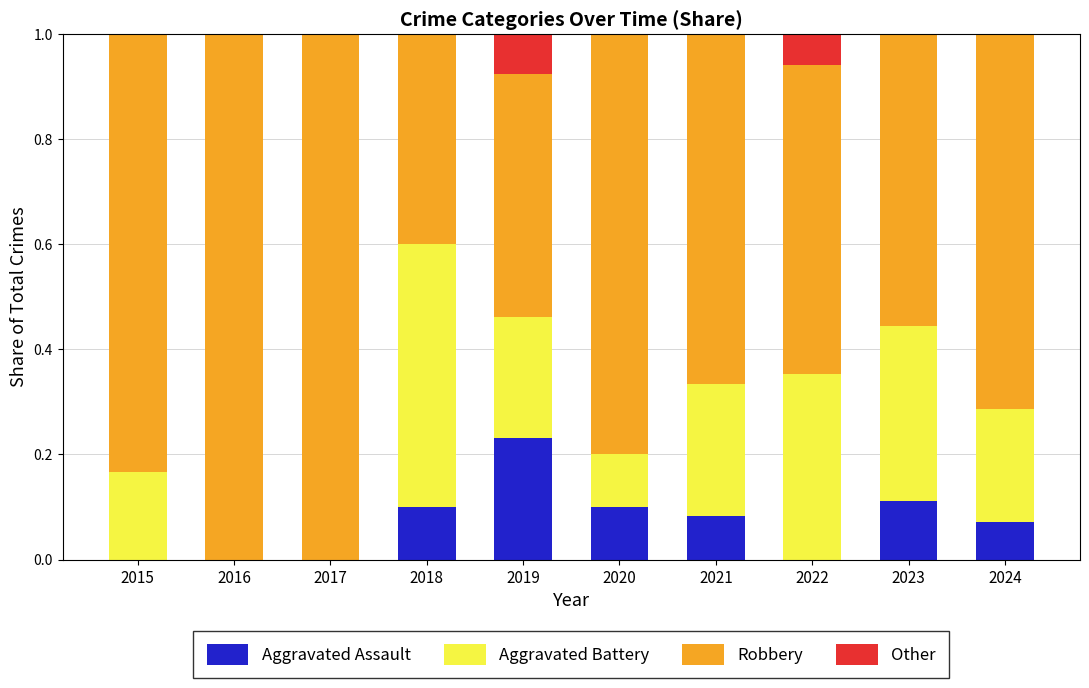

Which category has the highest value in the Aggravated Assault series?

2019